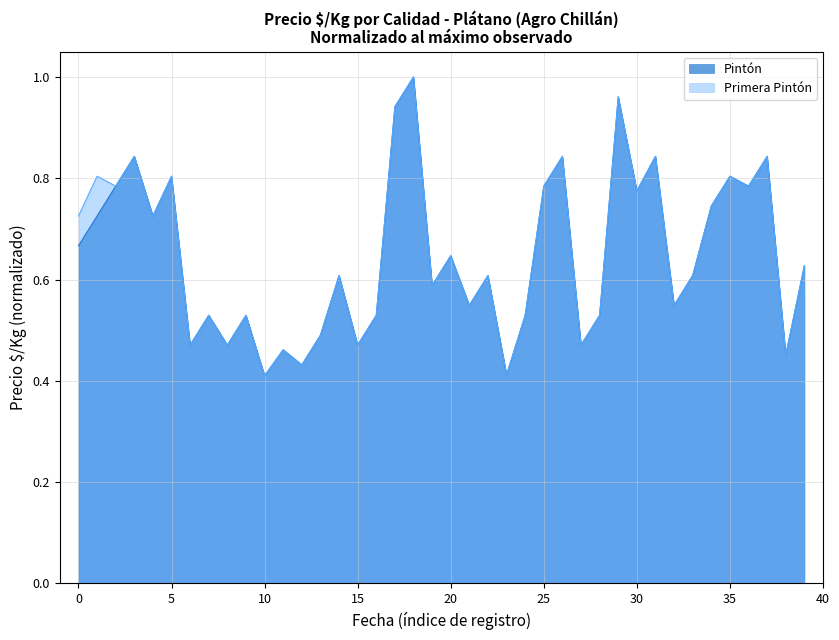

The value of Primera Pintón at 20 is 1.1. True or false?

False